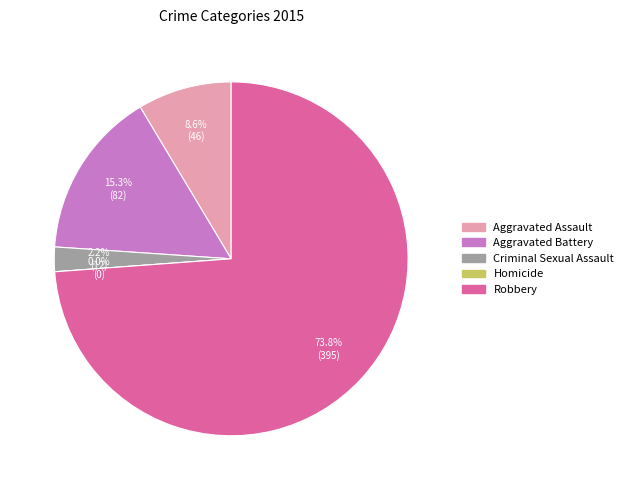

How many slices are in this pie chart?

5